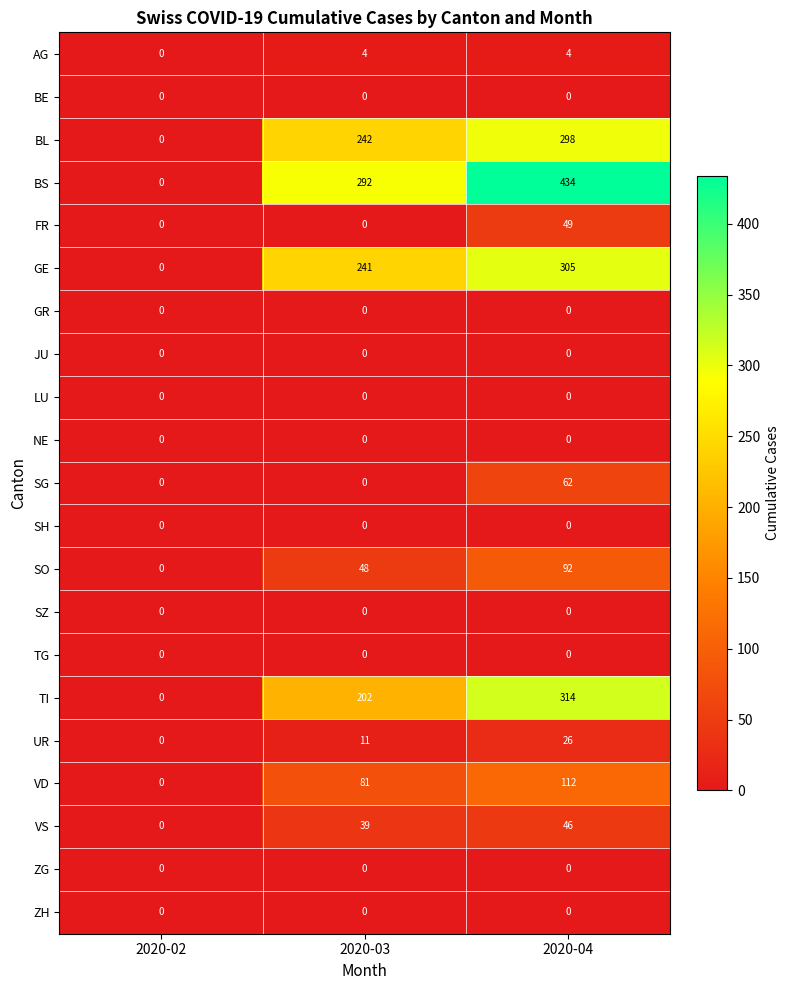

Count the GE values in the range 0 to 305.

3